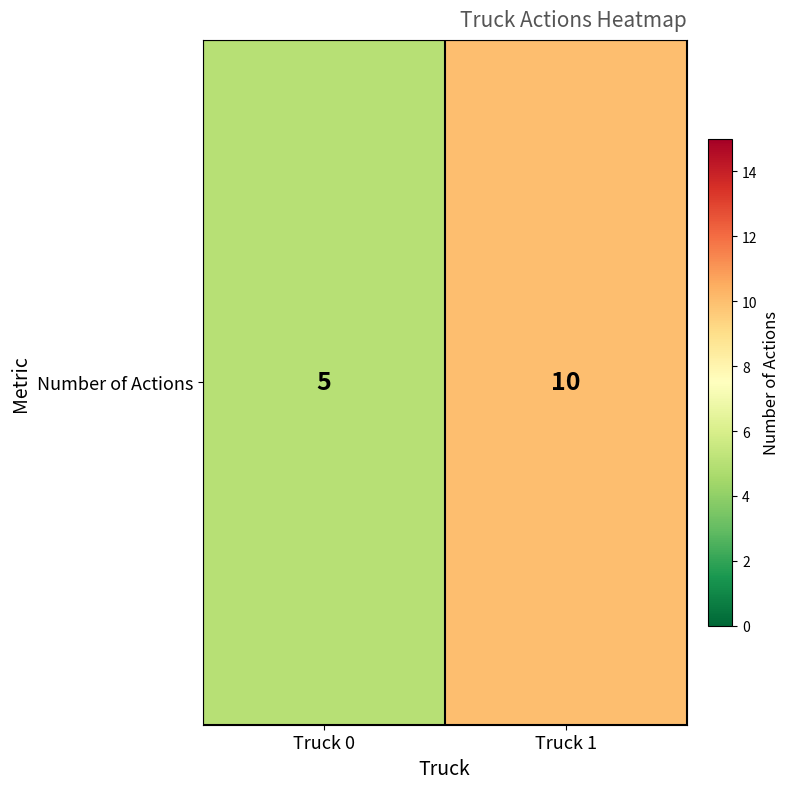

How many series are shown in this chart?

1